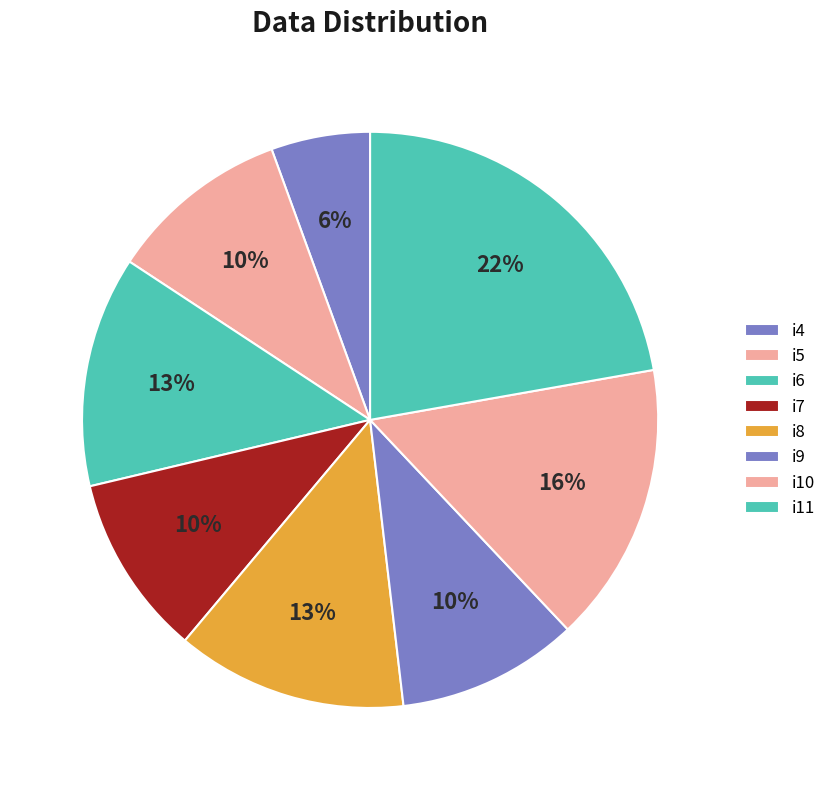

How many segments does this pie chart have?

8